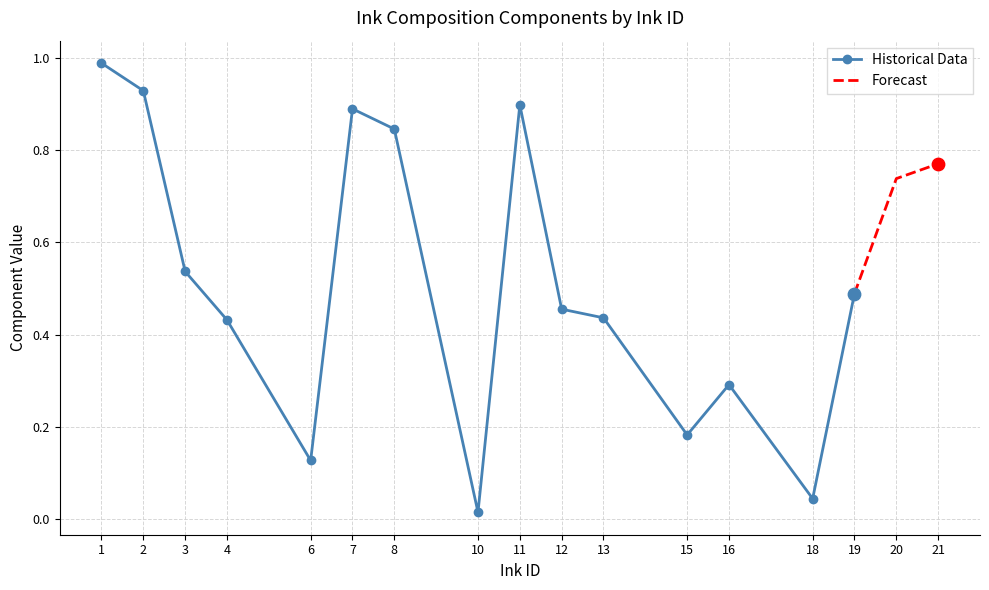

True or false: Historical Data has a value of 0.4 at 2.

False